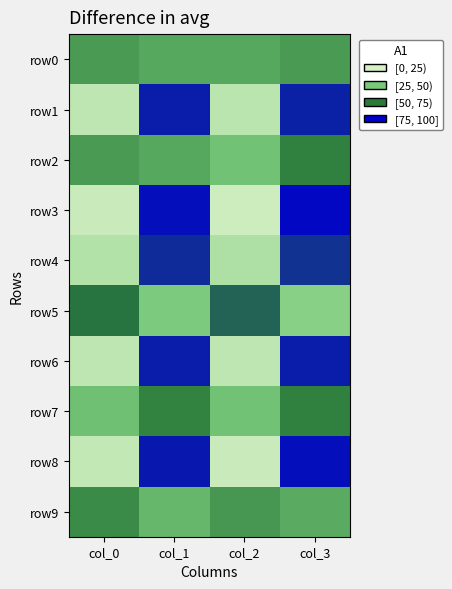

Which series has the largest range (max minus min)?

row3